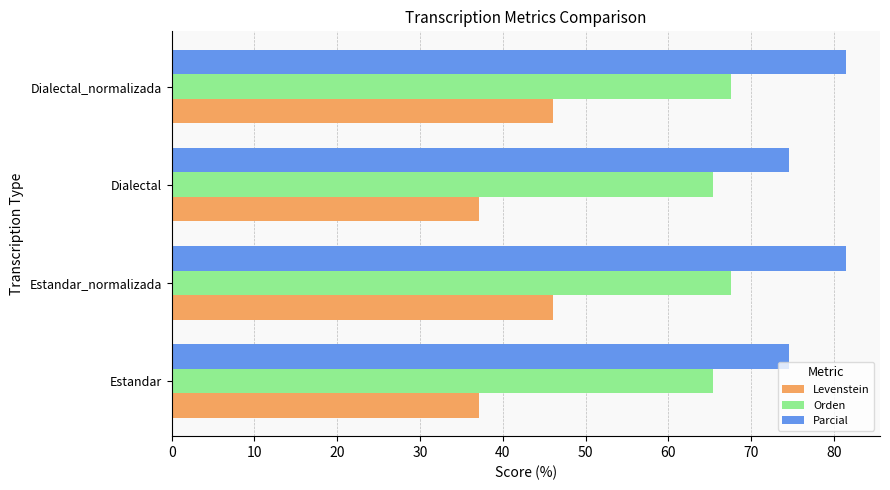

What is the total value across all series at Dialectal?

177.1